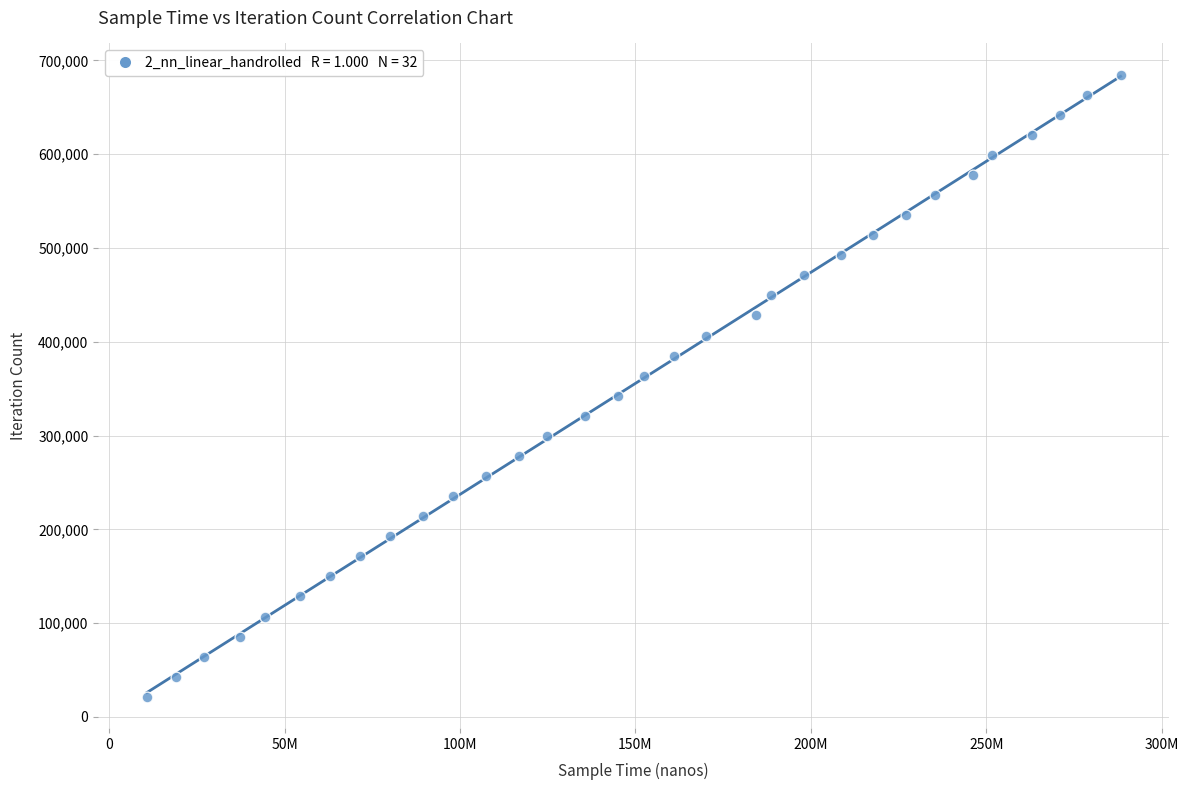

What is the range of Y values (max minus min)?

663493